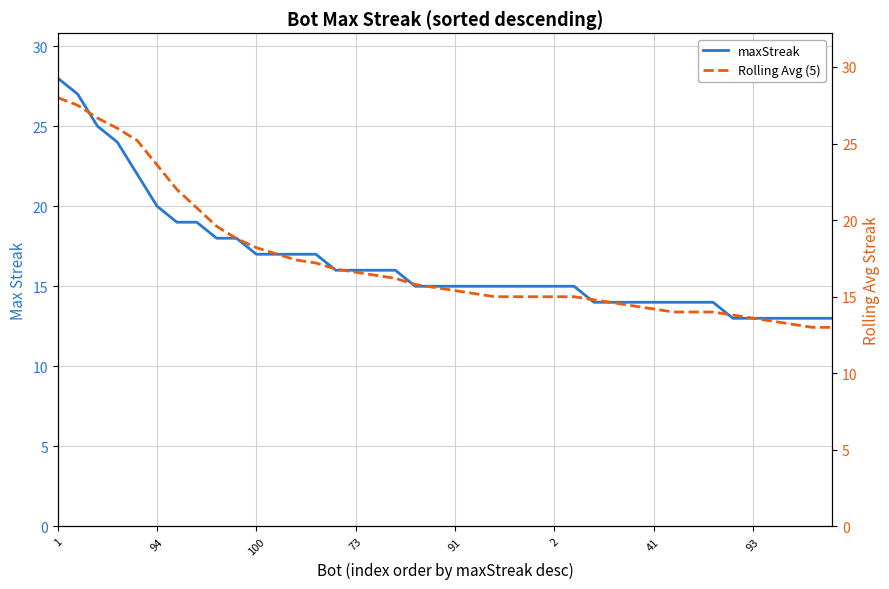

What are all the series names shown in the legend?

maxStreak, Rolling Avg (5)